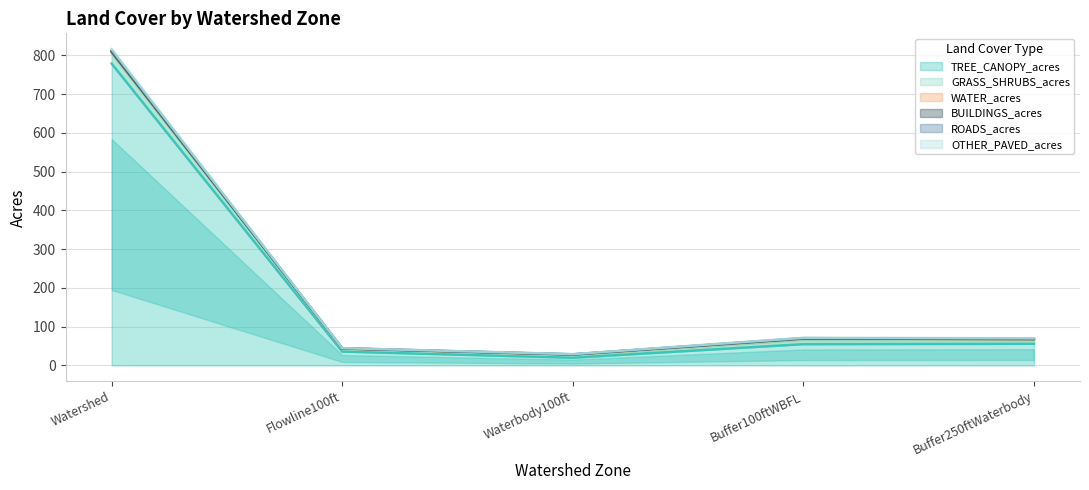

What is the maximum value for TREE_CANOPY_acres?

778.9